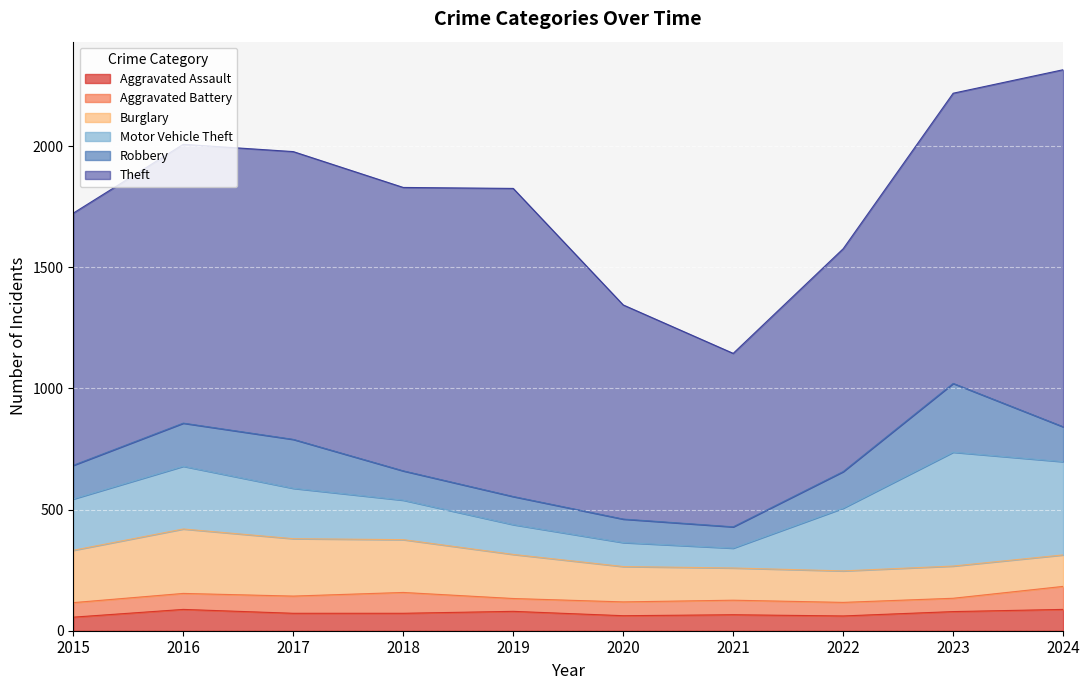

What are all the series names shown in the legend?

Aggravated Assault, Aggravated Battery, Burglary, Motor Vehicle Theft, Robbery, Theft